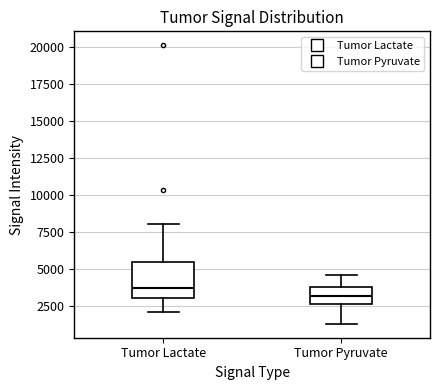

Reading left to right, read every box against the y-axis: the position of its median line, the range the box covers, and the ends of its whiskers. The values are not printed on the chart, so give them approximately, as read against the axis.

Tumor Lactate: median 3500, box 3000 to 5500, whiskers 2000 to 8000
Tumor Pyruvate: median 3000, box 2500 to 4000, whiskers 1500 to 4500